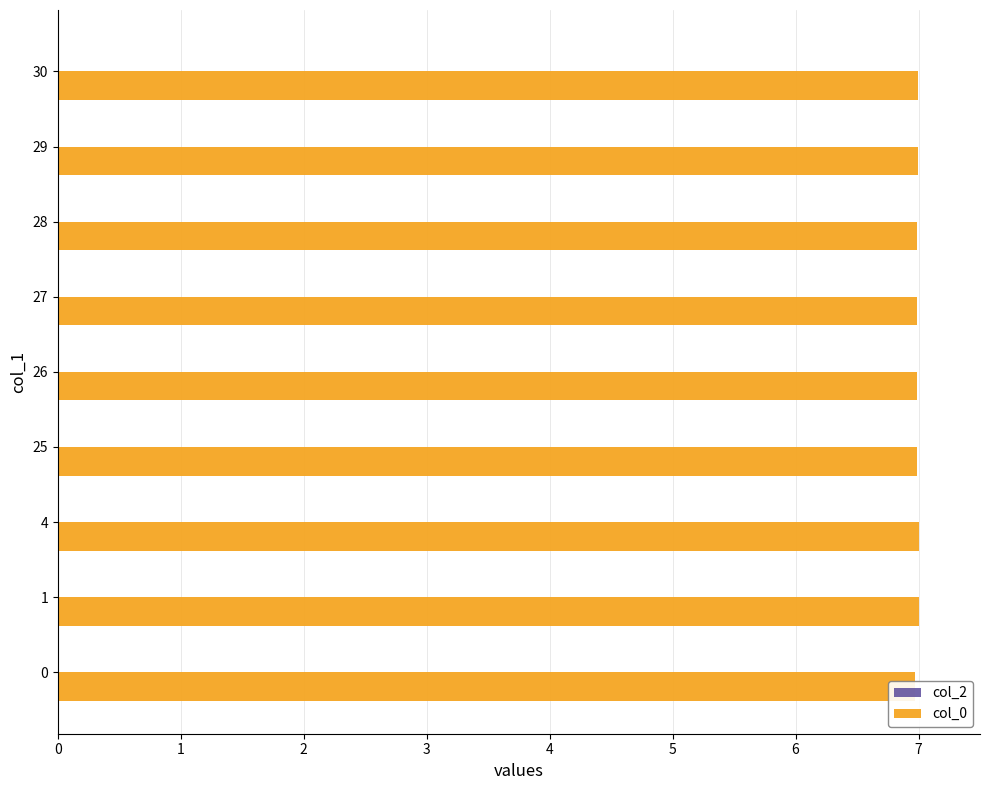

The col_0 series shows 2.4 at 0. True or false?

False